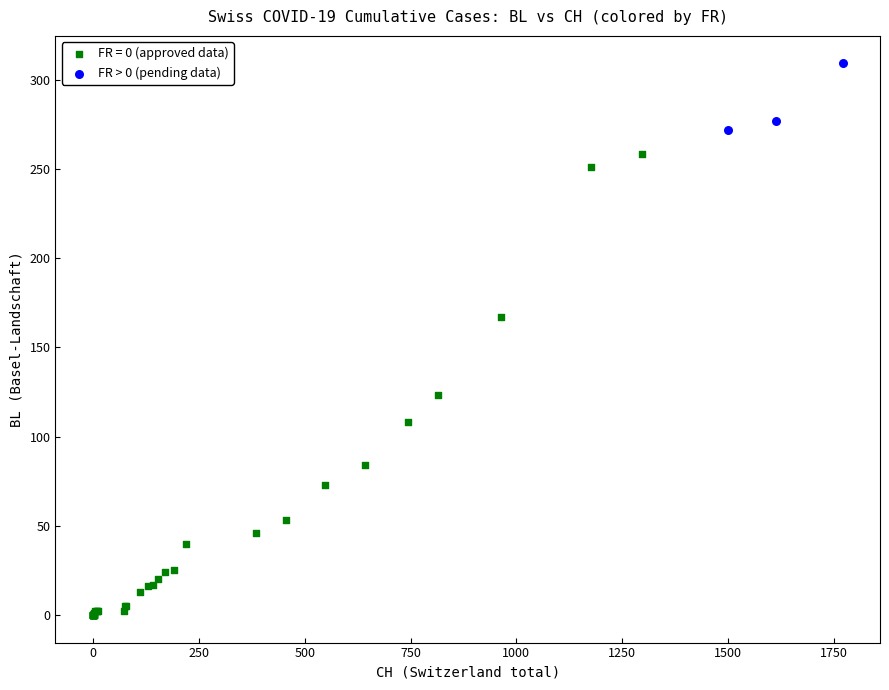

Which series reaches the minimum Y coordinate?

FR = 0 (approved data)